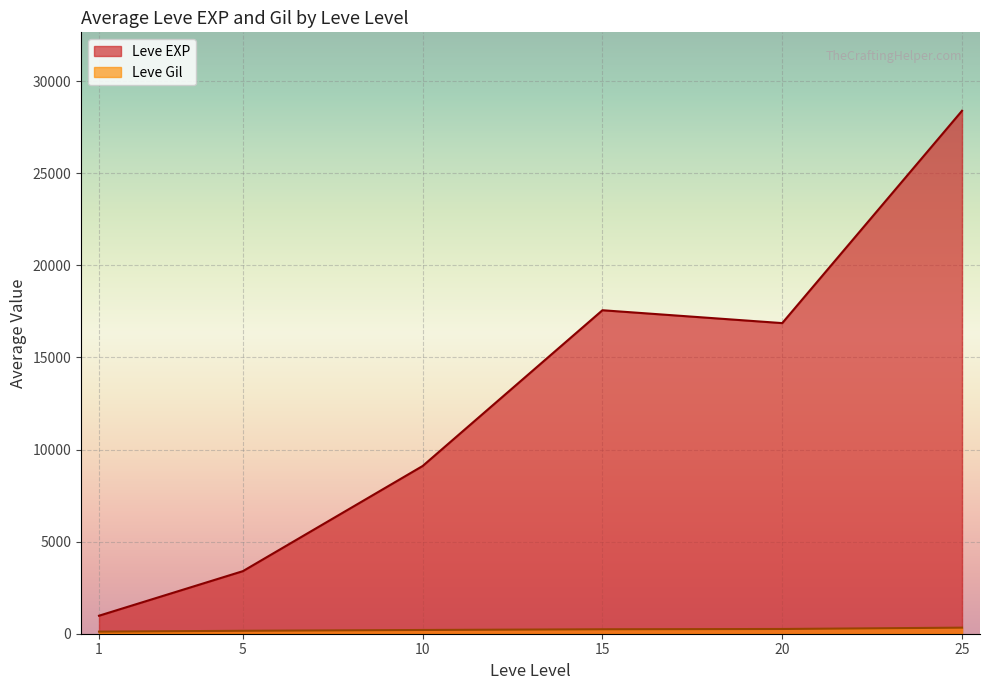

Rank the series at 25 from highest to lowest value.

Leve EXP, Leve Gil